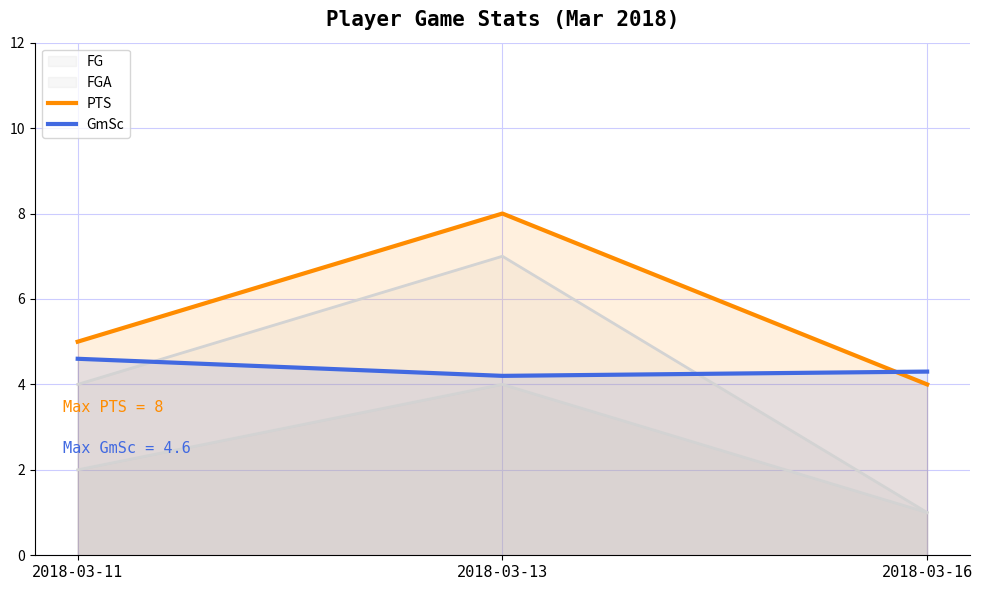

What is the value of the PTS point at the 1st from the left?

5.0